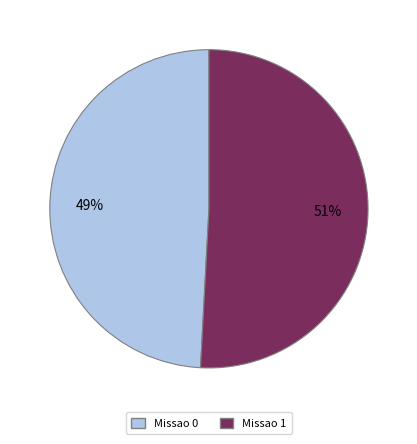

To the nearest percent, what is the combined percentage of Missao 1 and Missao 0?

100%